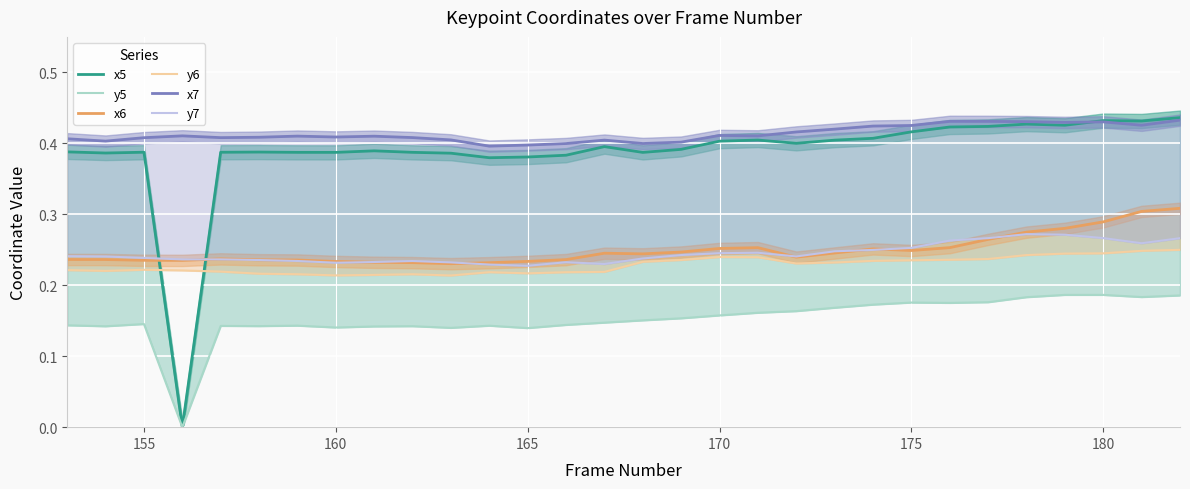

How many lines are shown in the chart?

6